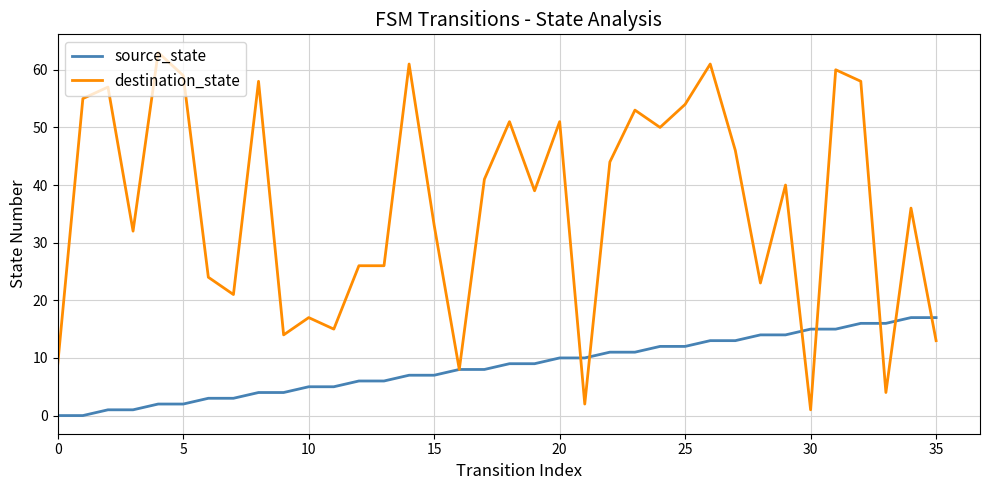

List the series in order of their peak value, highest first.

destination_state, source_state